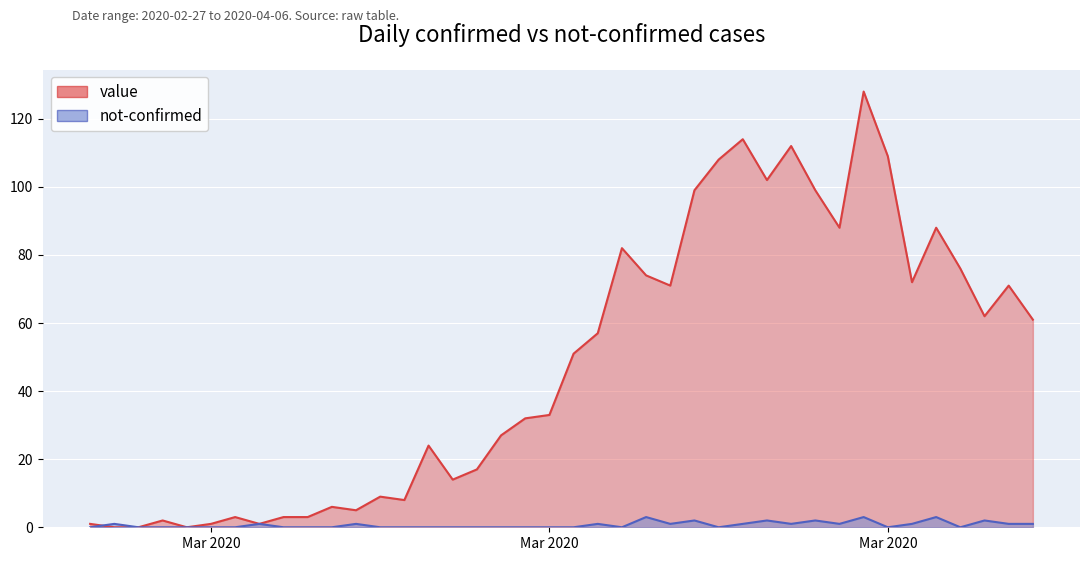

Which label corresponds to the smallest value in the chart?

2020-02-28